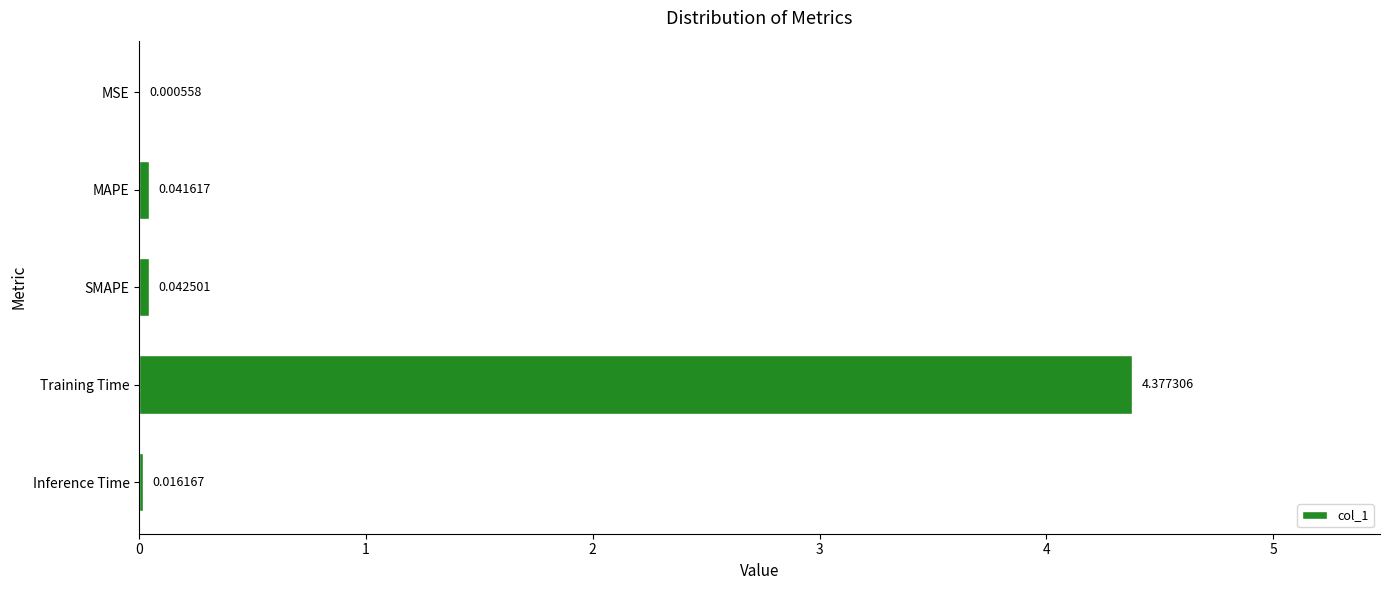

What is the sum of all values?

4.5